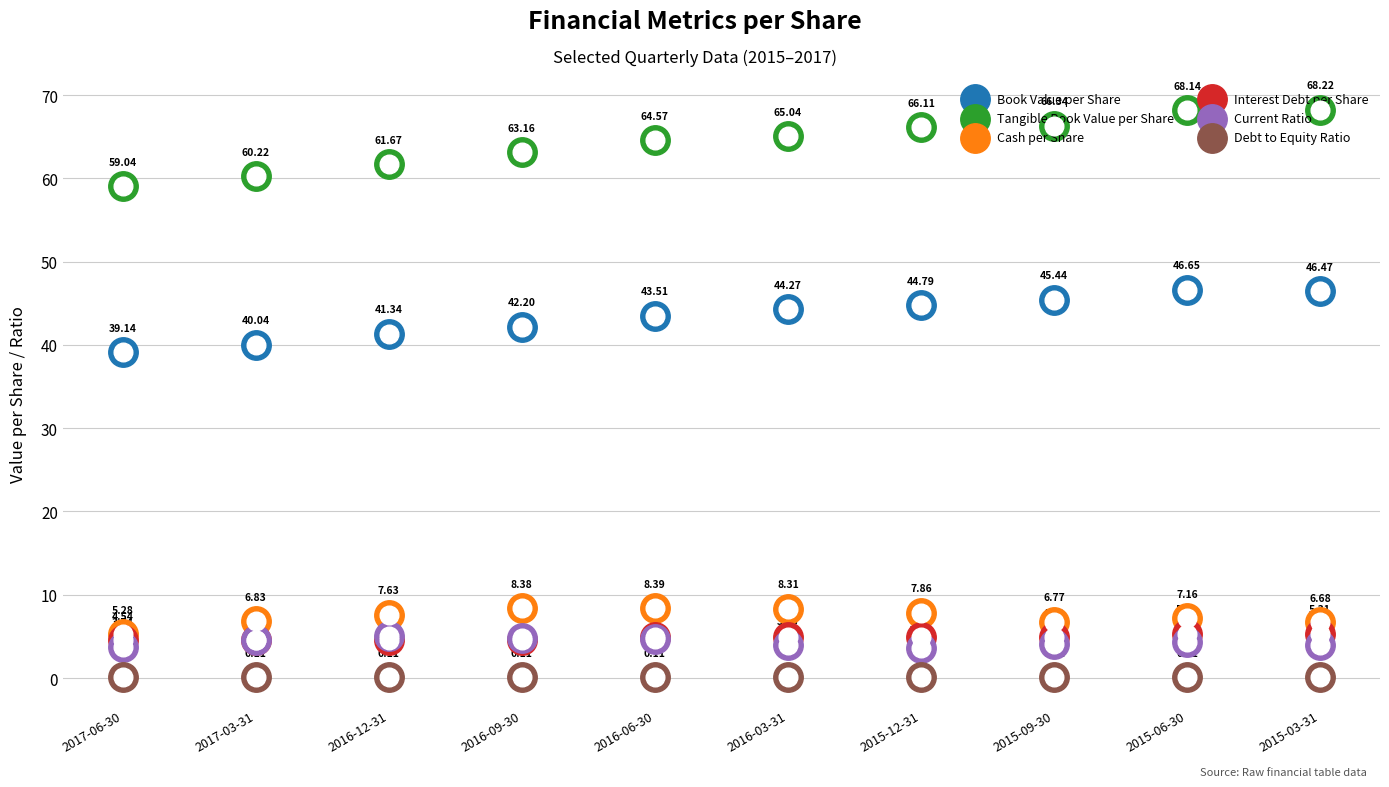

Which series has the largest total across all categories?

Tangible Book Value per Share